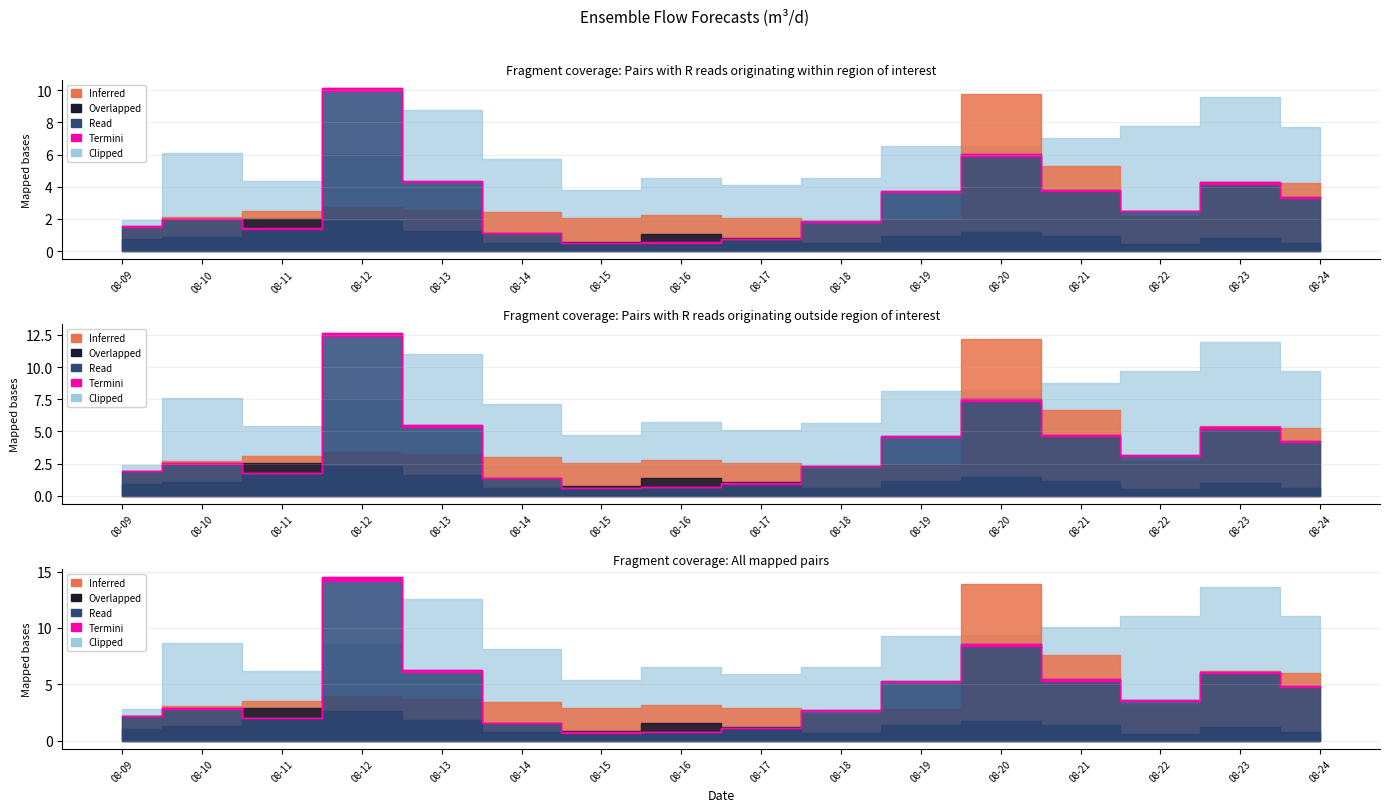

Is it true that ensemble_01 equals 25956.1 at 2024-08-09?

False